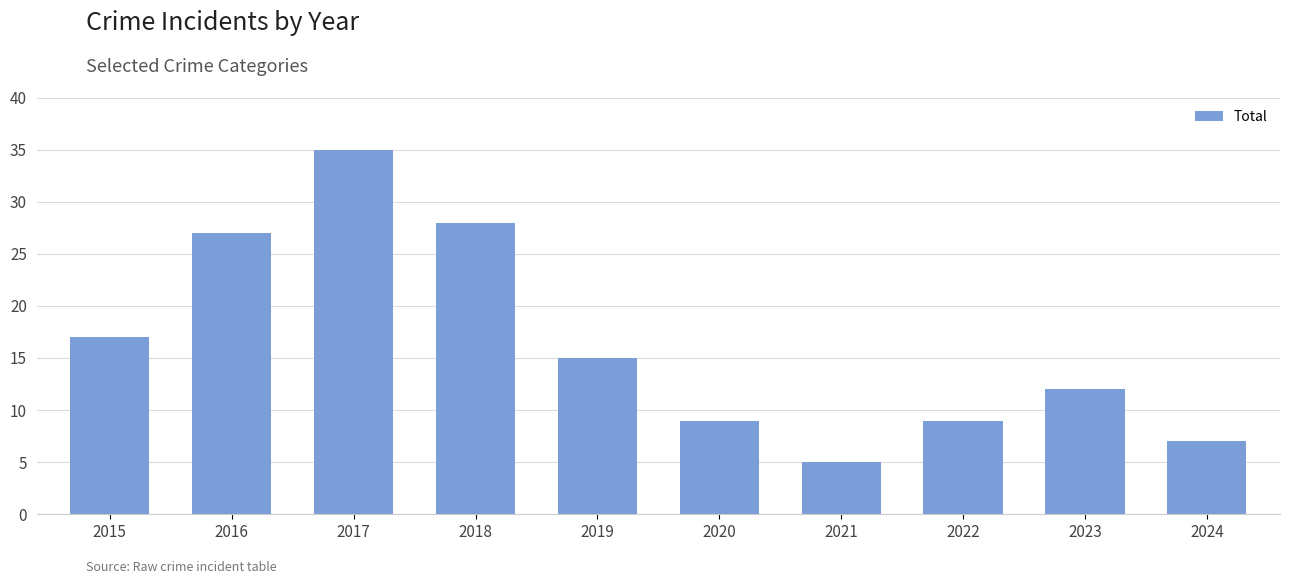

Is it true that the value at 2021 is 8?

False